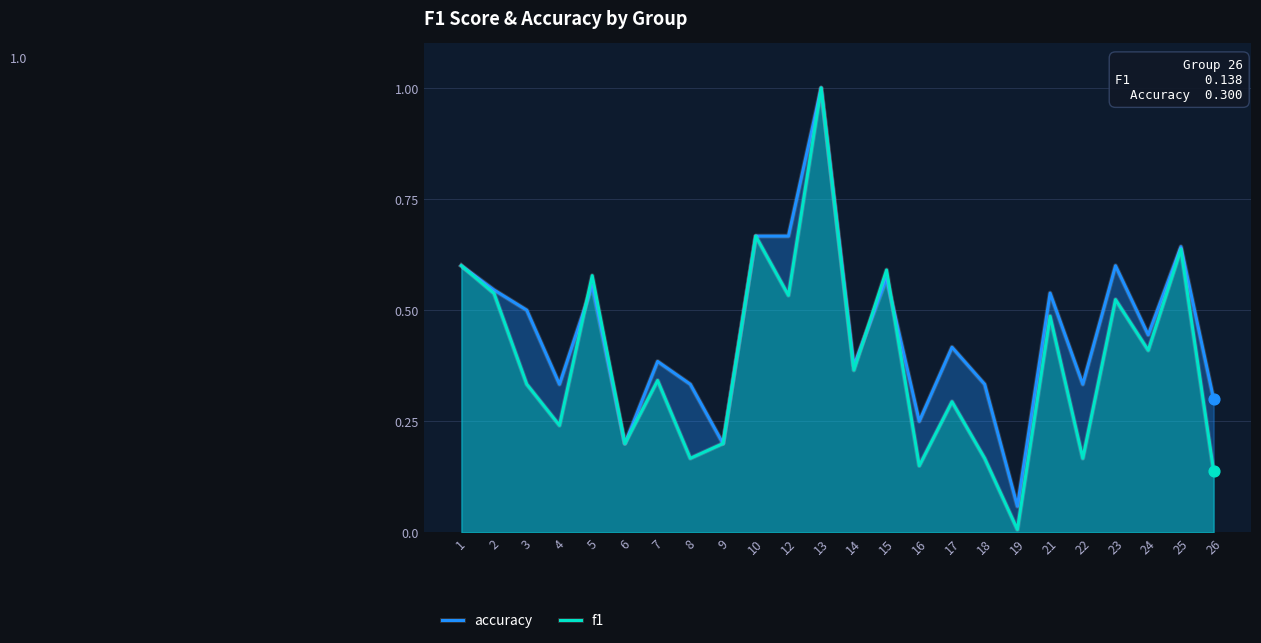

Which series has the largest total across all categories?

accuracy